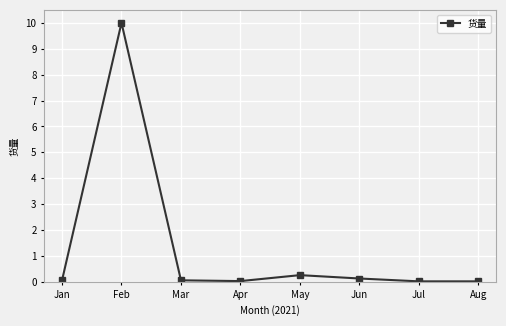

What is the difference between the second highest and minimum values?

0.2